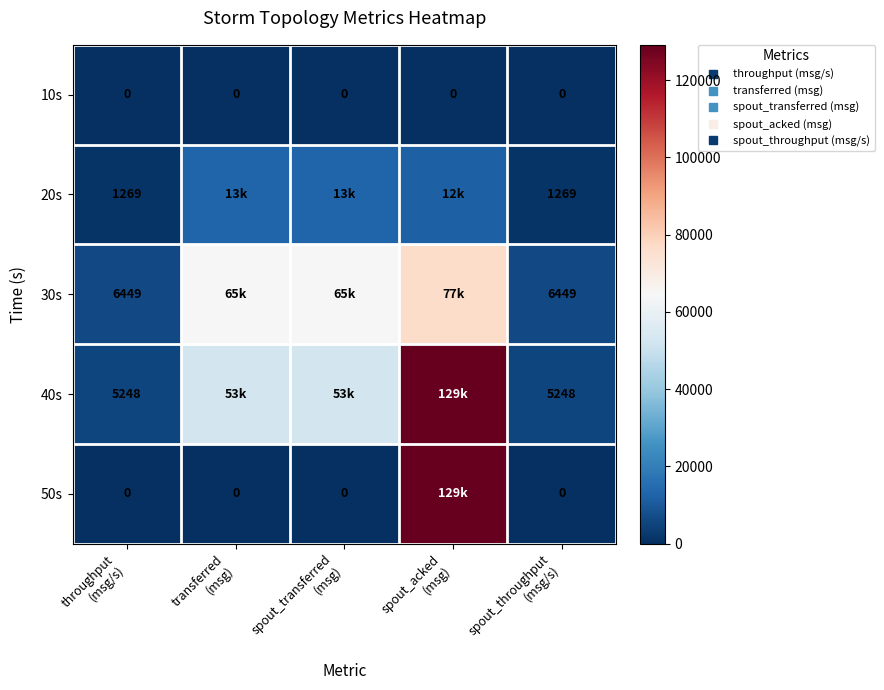

What is the total value across all series at transferred
(msg)?

130340